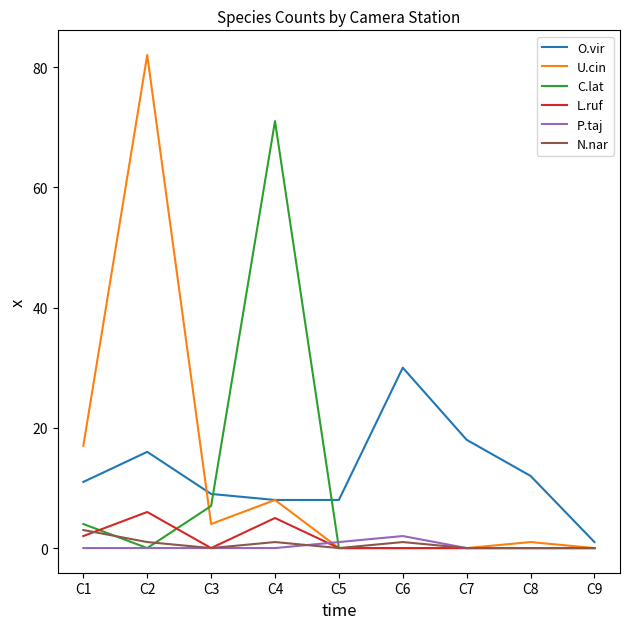

What is the highest value of the O.vir series?

30